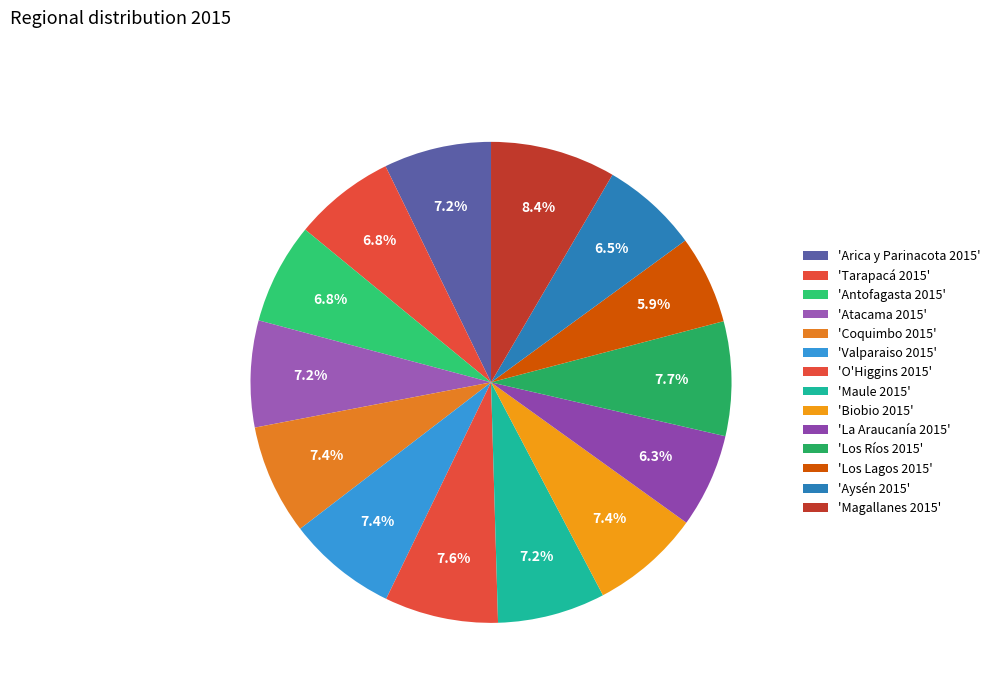

Count the number of slices in the pie.

14